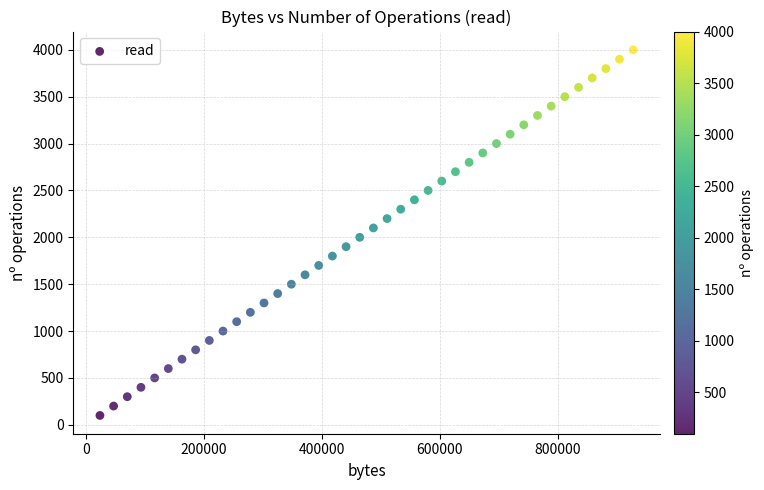

What is the range of X values (max minus min)?

904800